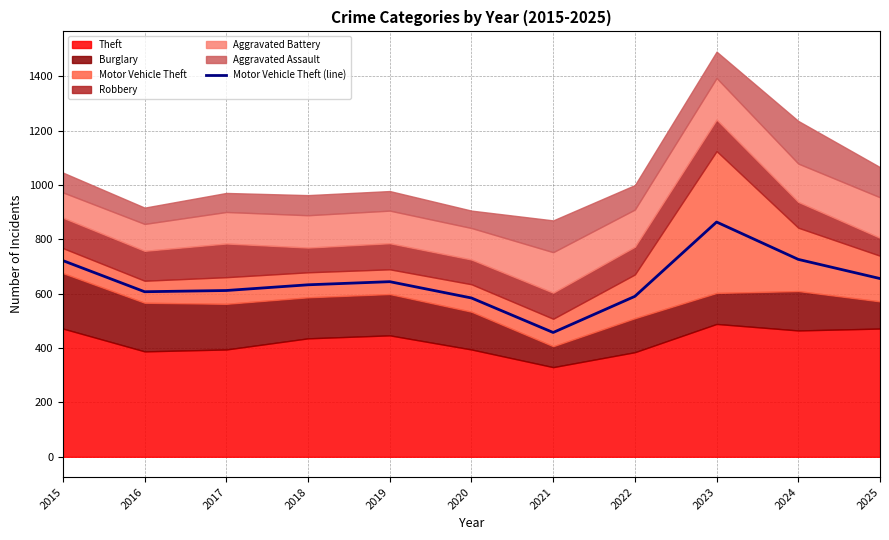

Reading left to right, list all the values displayed in this chart.

2015=722.0	2016=607.5	2017=612.0	2018=633.0	2019=644.5	2020=584.5	2021=457.5	2022=590.5	2023=864.0	2024=726.5	2025=656.0